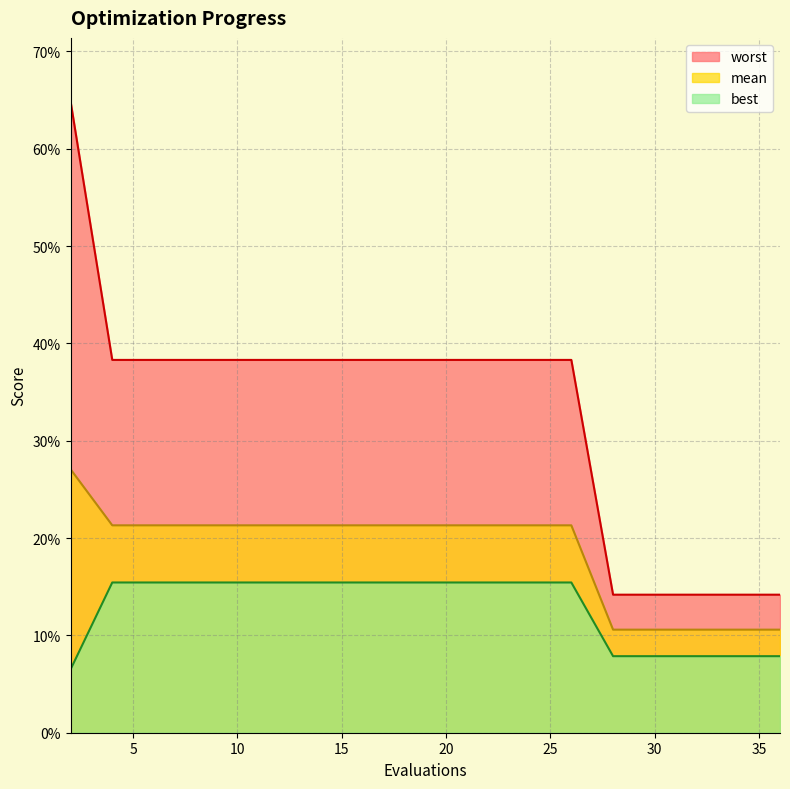

What value does the worst series have at 2?

0.6